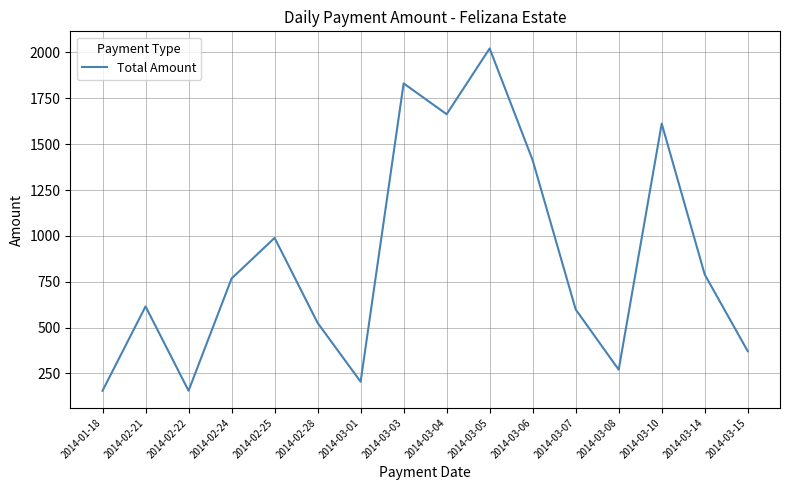

Count the number of data series in this chart.

1